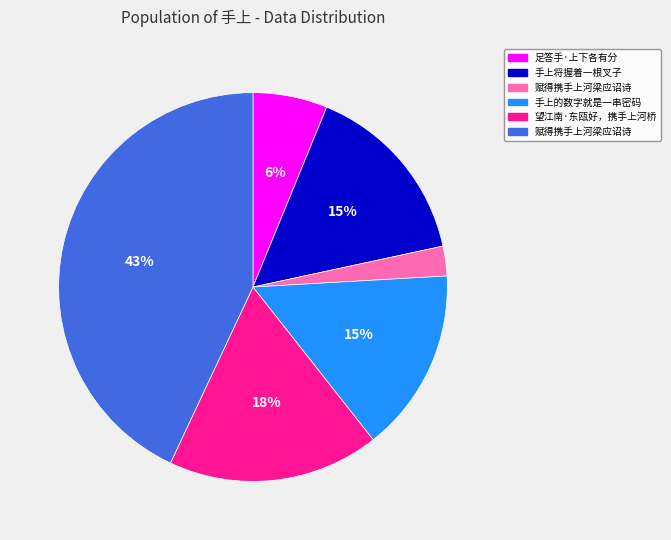

Is there a majority slice in this chart?

No